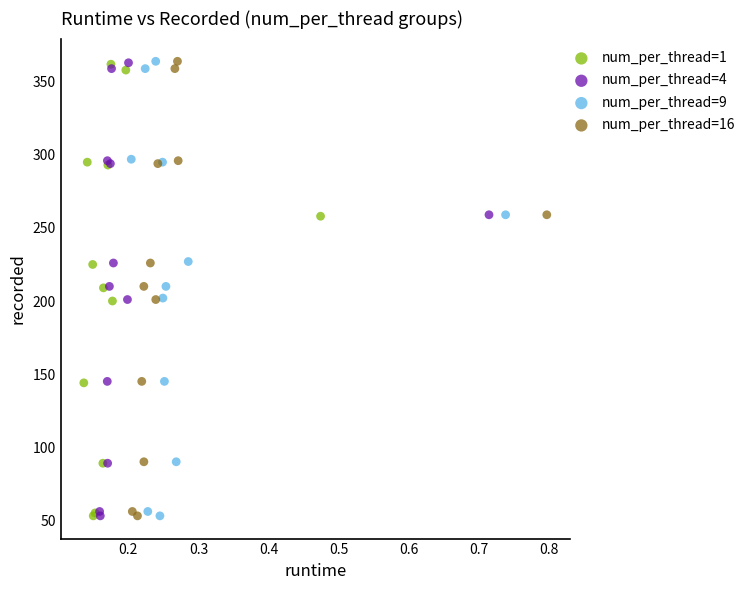

What are all the series names shown in the legend?

num_per_thread=1, num_per_thread=4, num_per_thread=9, num_per_thread=16